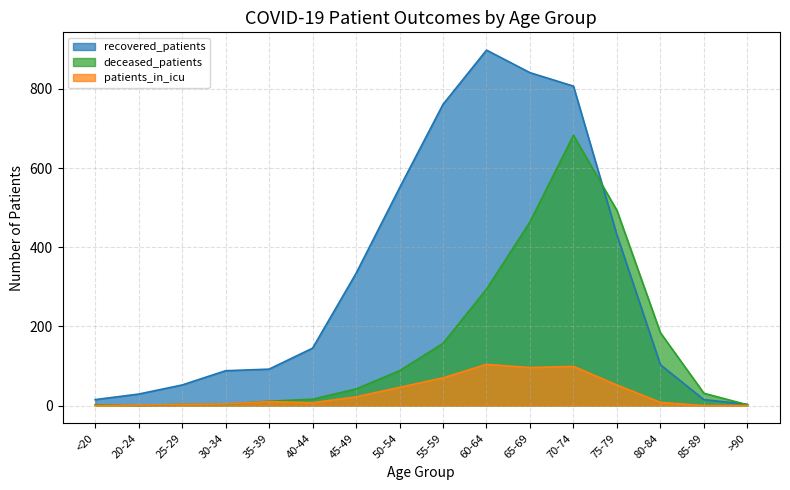

What position from the right is 75-79?

4